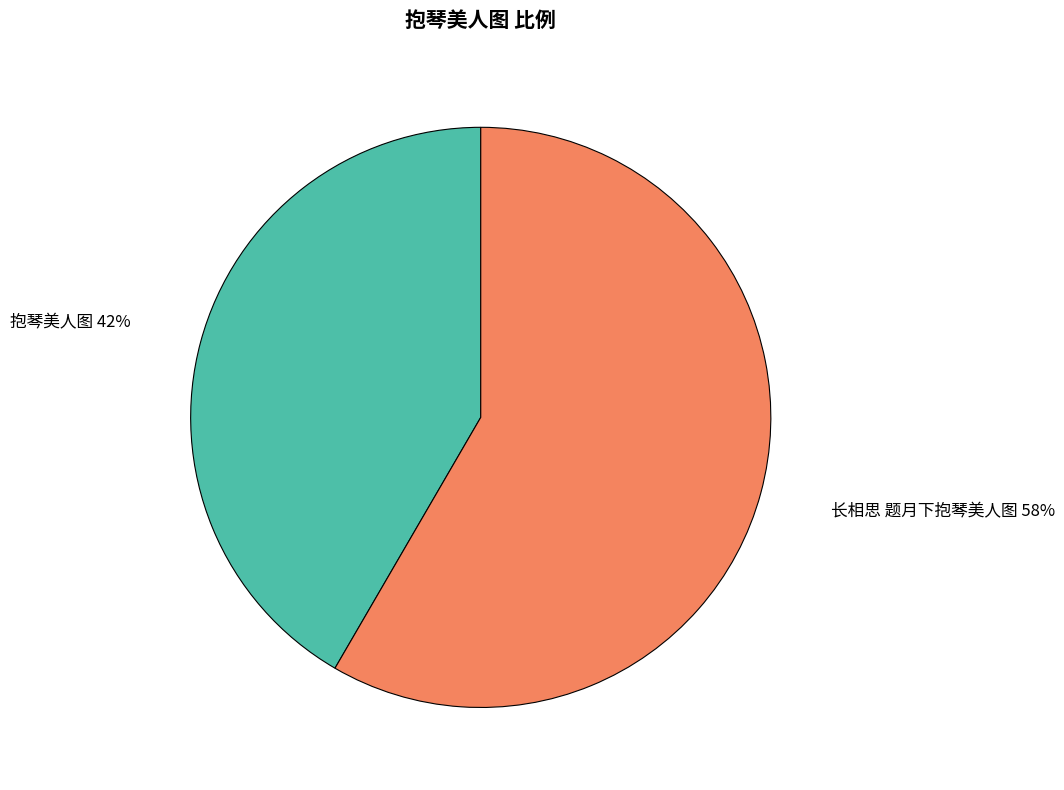

How many slices are in this pie chart?

2